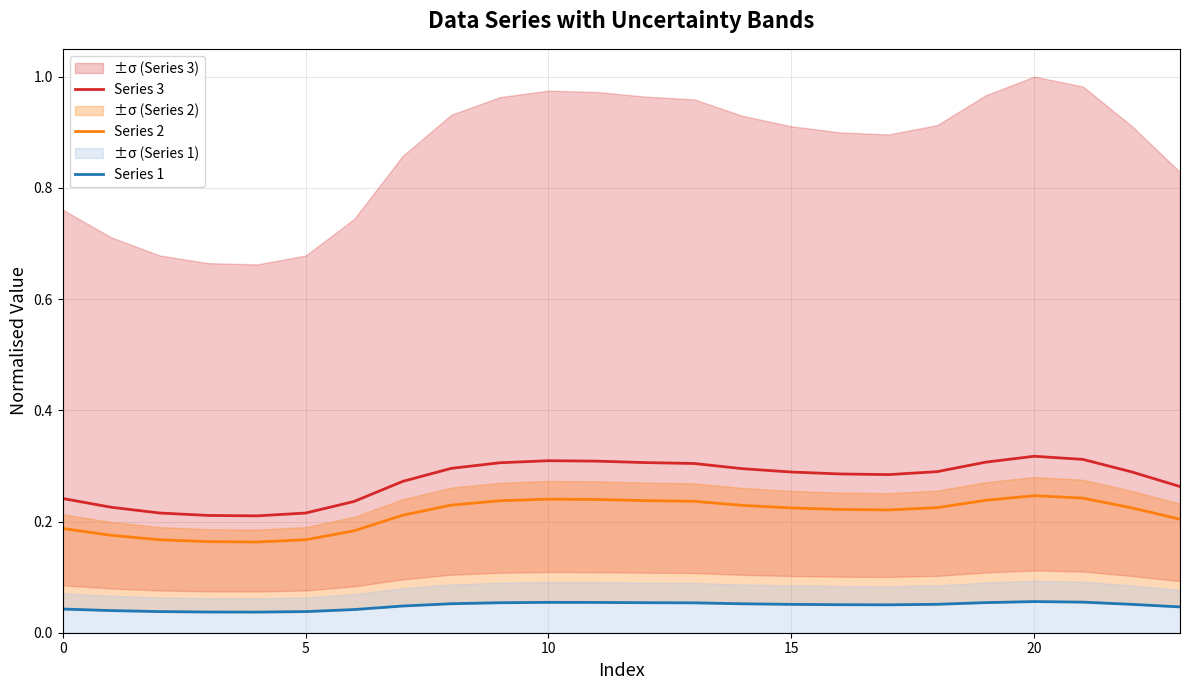

Which series has the widest spread of values?

Series 3